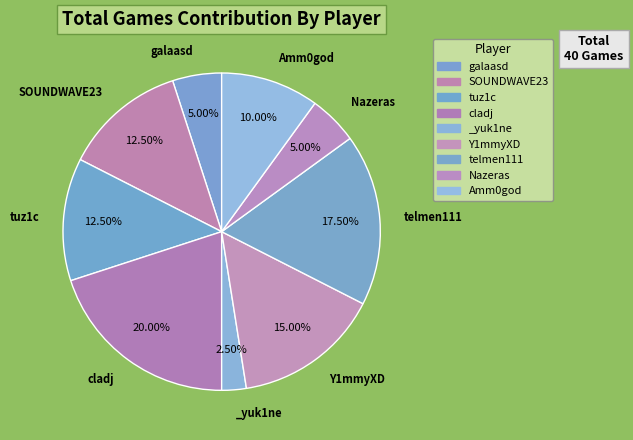

Is the sum of Nazeras and galaasd greater than half?

No